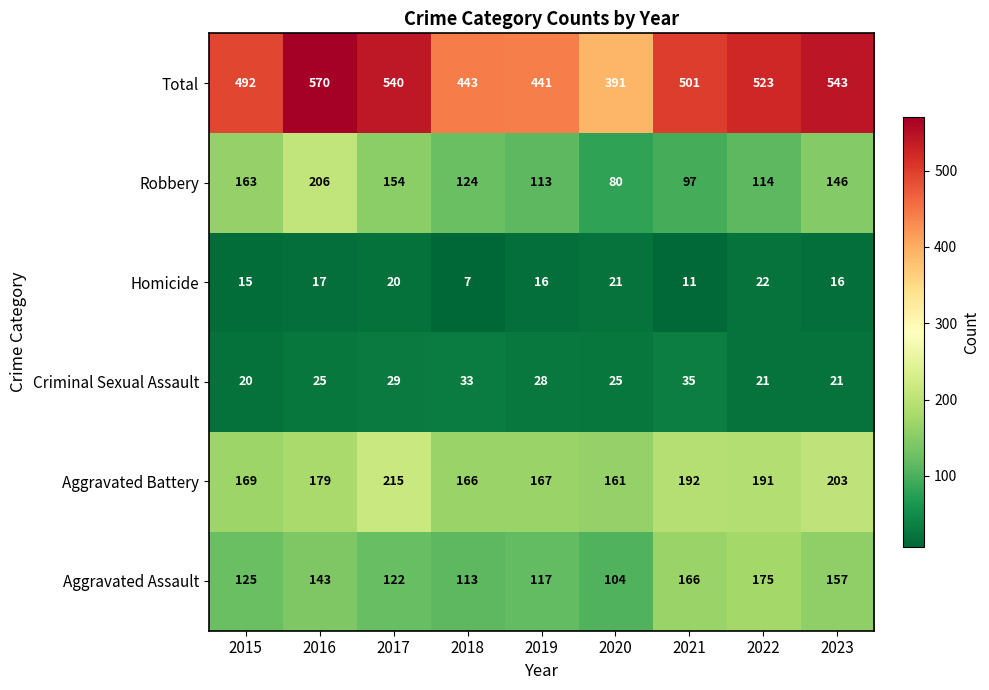

What value does the Homicide series have at 2021?

11